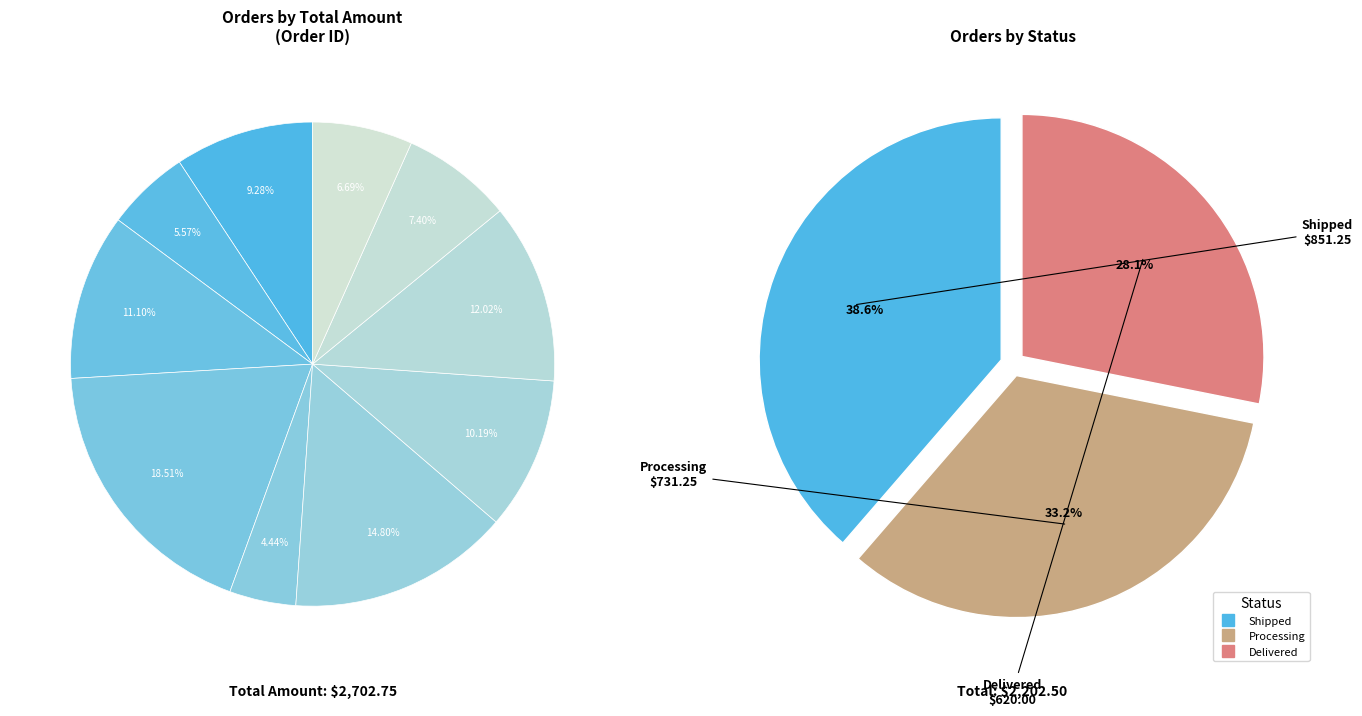

Is it true that O1002 is 16% of the pie?

False